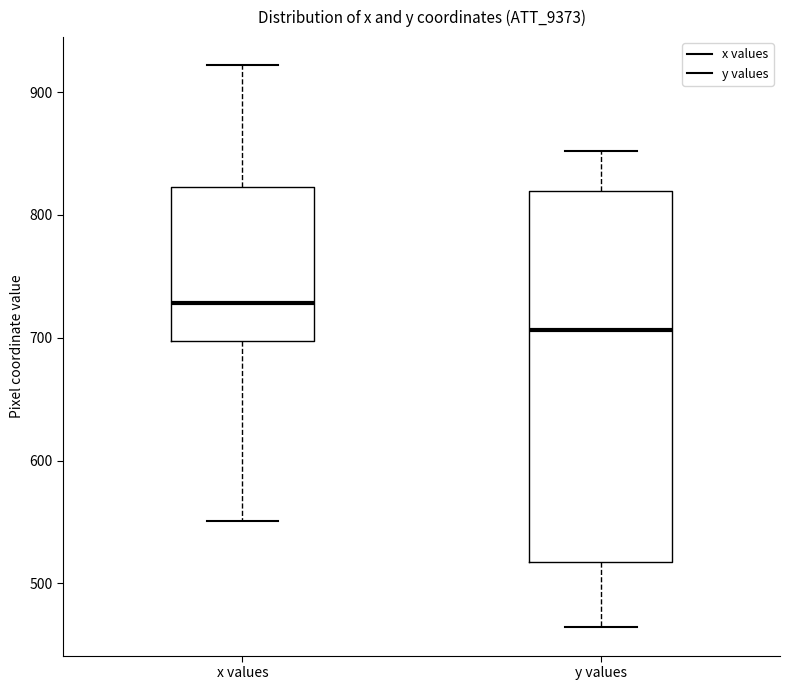

Where is the lower edge of the box for x values on the y-axis? The values are not printed on the chart, so give them approximately, as read against the axis.

700